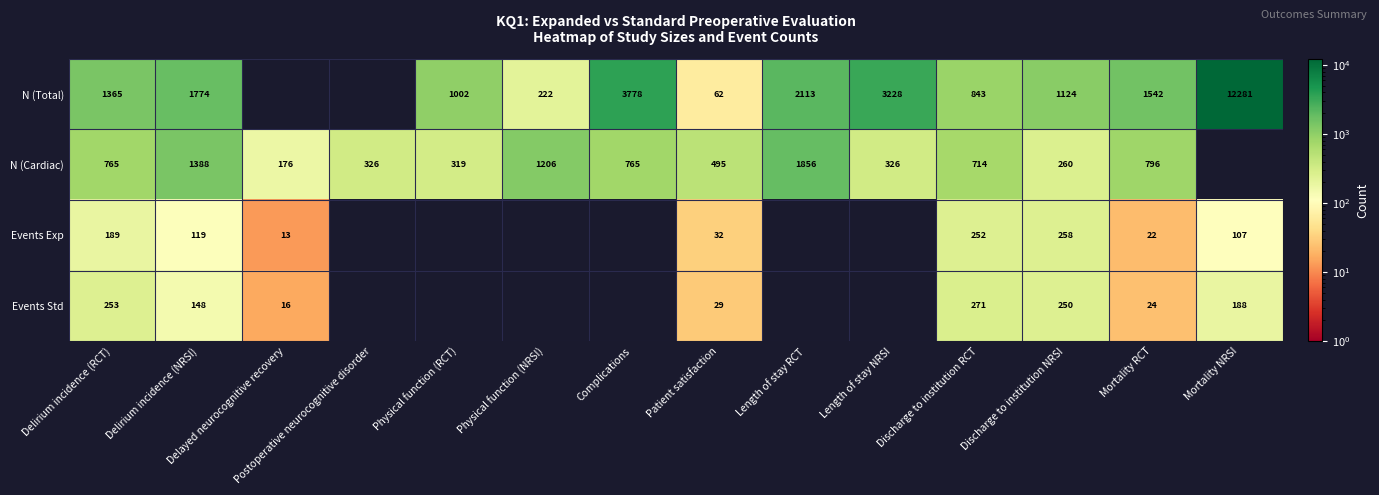

What is the spread (max minus min) of values at Mortality RCT?

1520